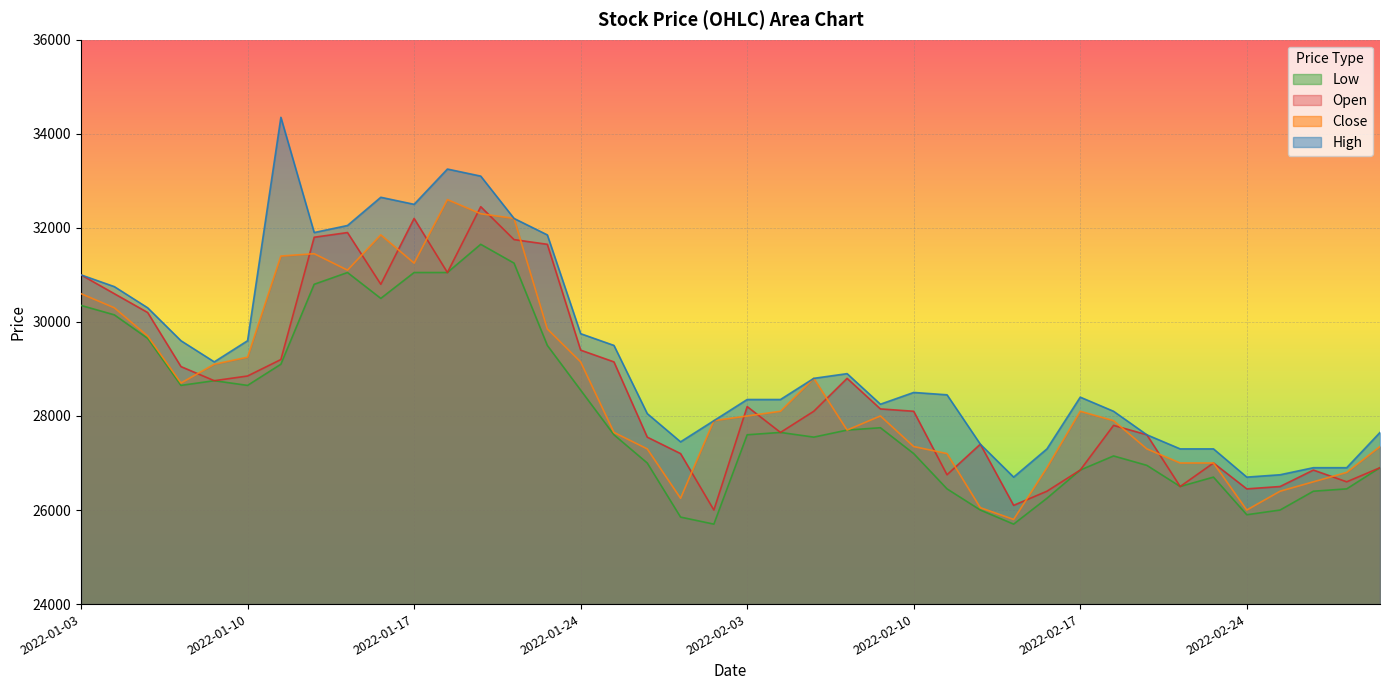

True or false: High and Open cross at least once.

False